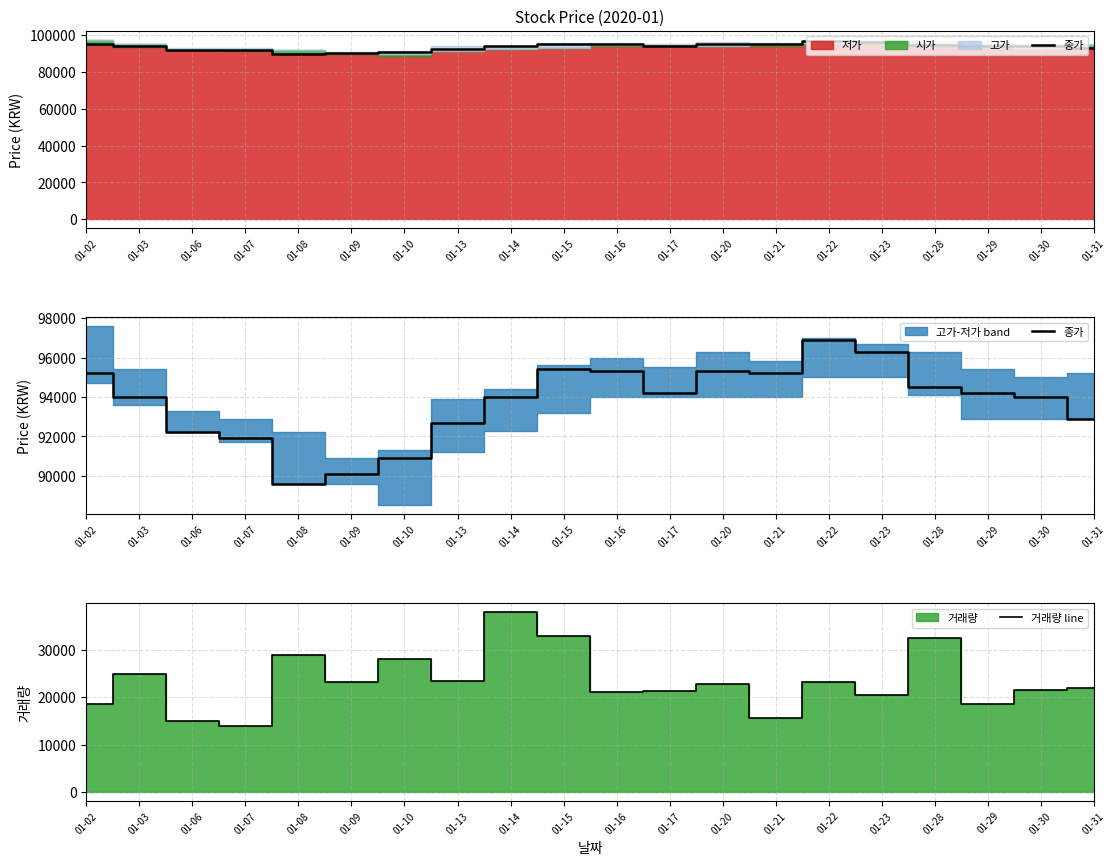

Where is 거래량 line nearest to the value 25936?

01-03